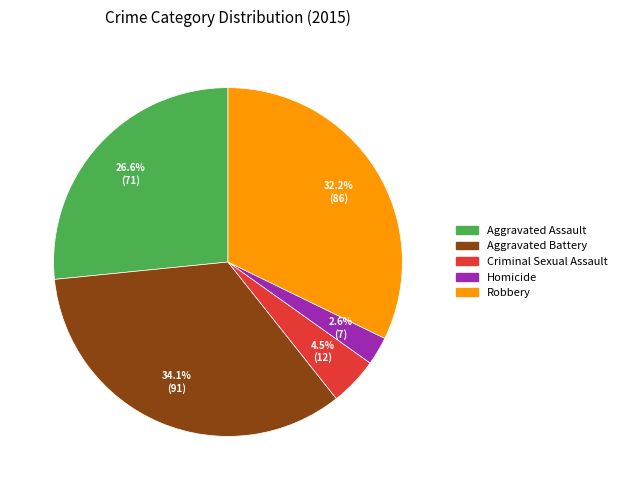

What is the ratio of the value at Criminal Sexual Assault to the value at Aggravated Battery?

0.1